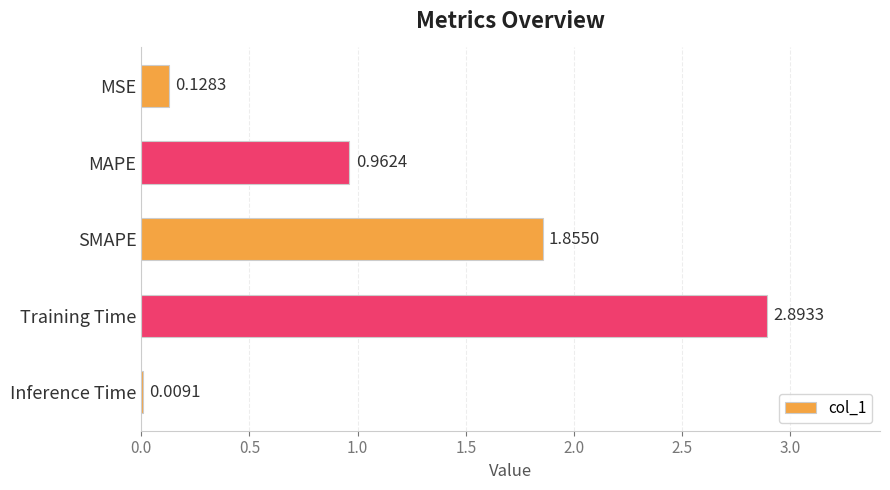

What is the average value?

1.2